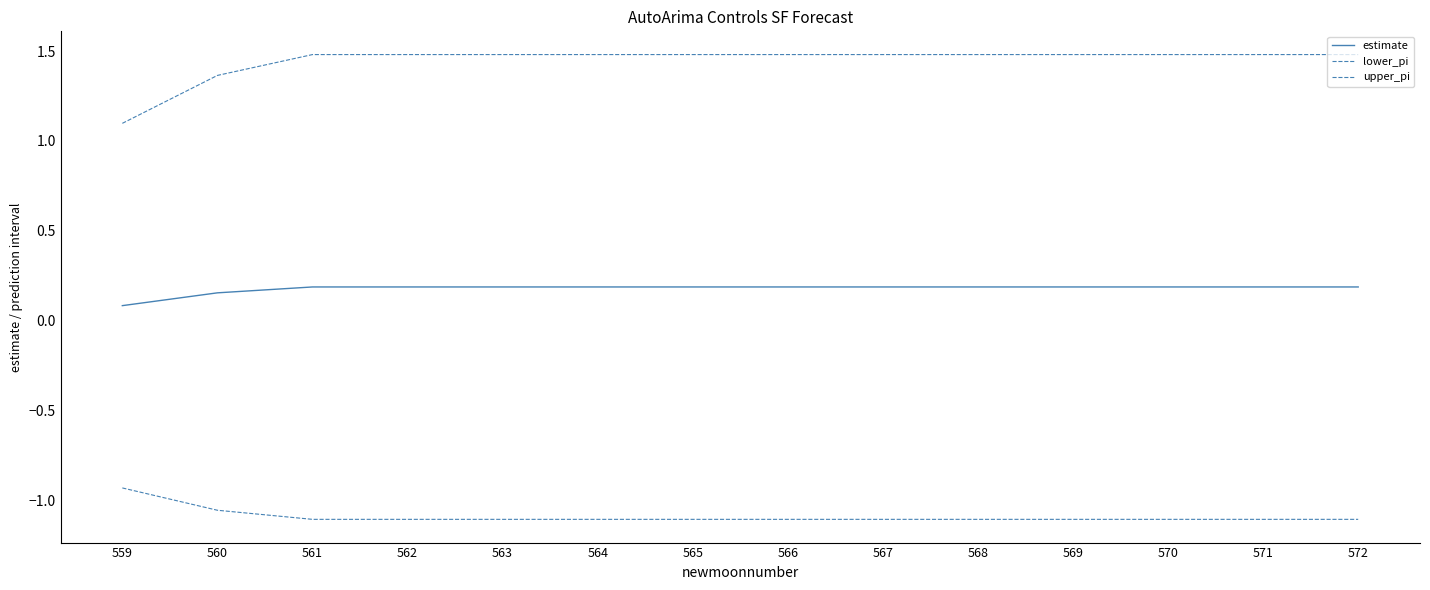

What is the difference between the second highest and minimum values in the lower_pi series?

0.1